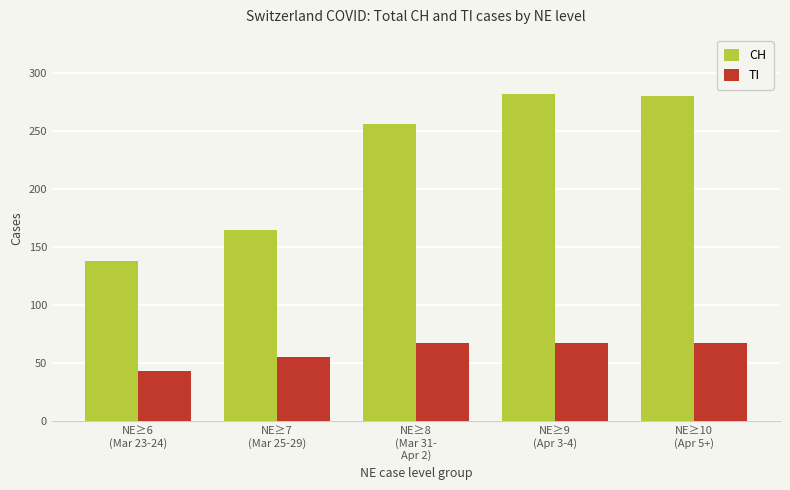

Are the bars grouped side by side (vs. stacked)?

Yes